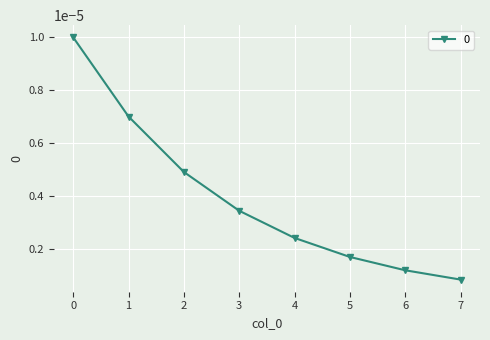

At which label is the value closest to 0?

7